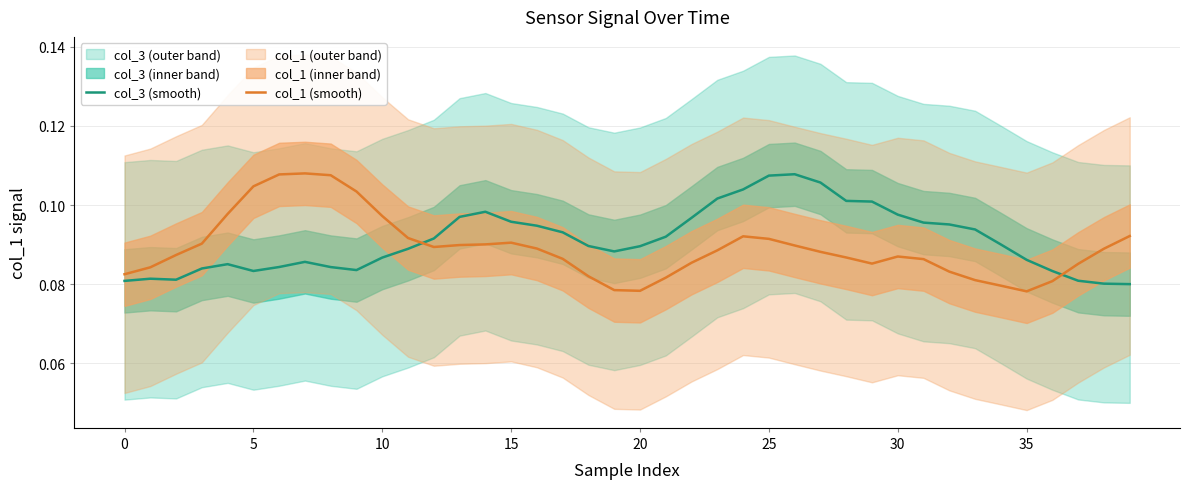

What is the minimum value for col_1 (smooth)?

0.1